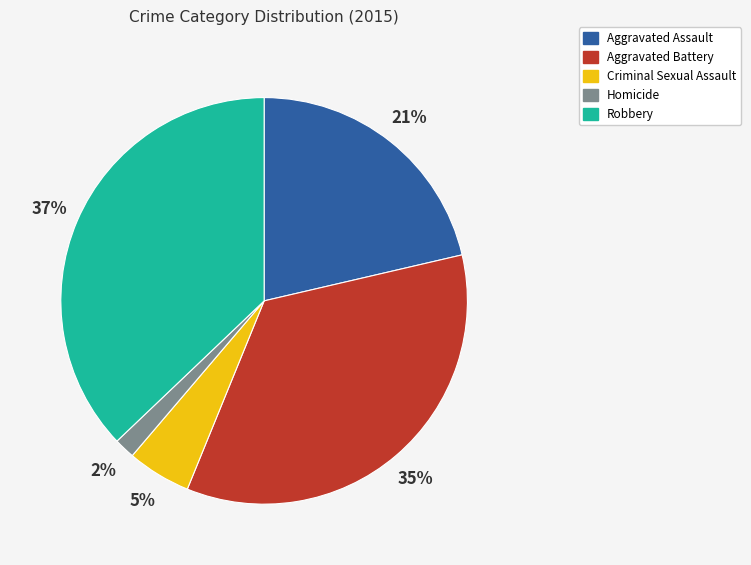

Which category has the biggest portion of the pie?

Robbery